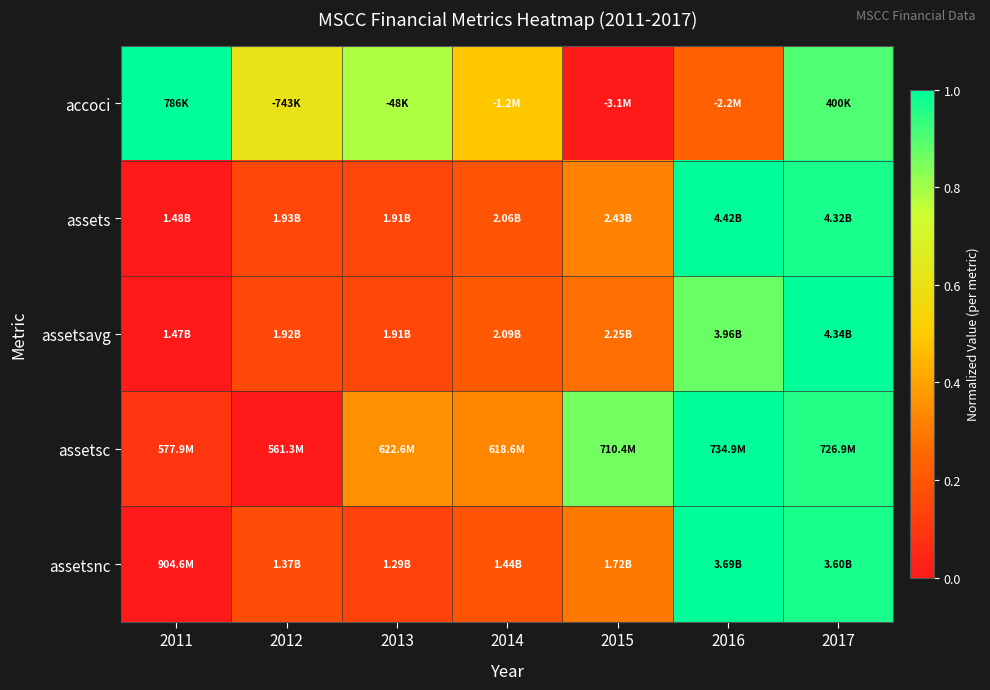

Which has a higher value, 2011 or 2017?

2011